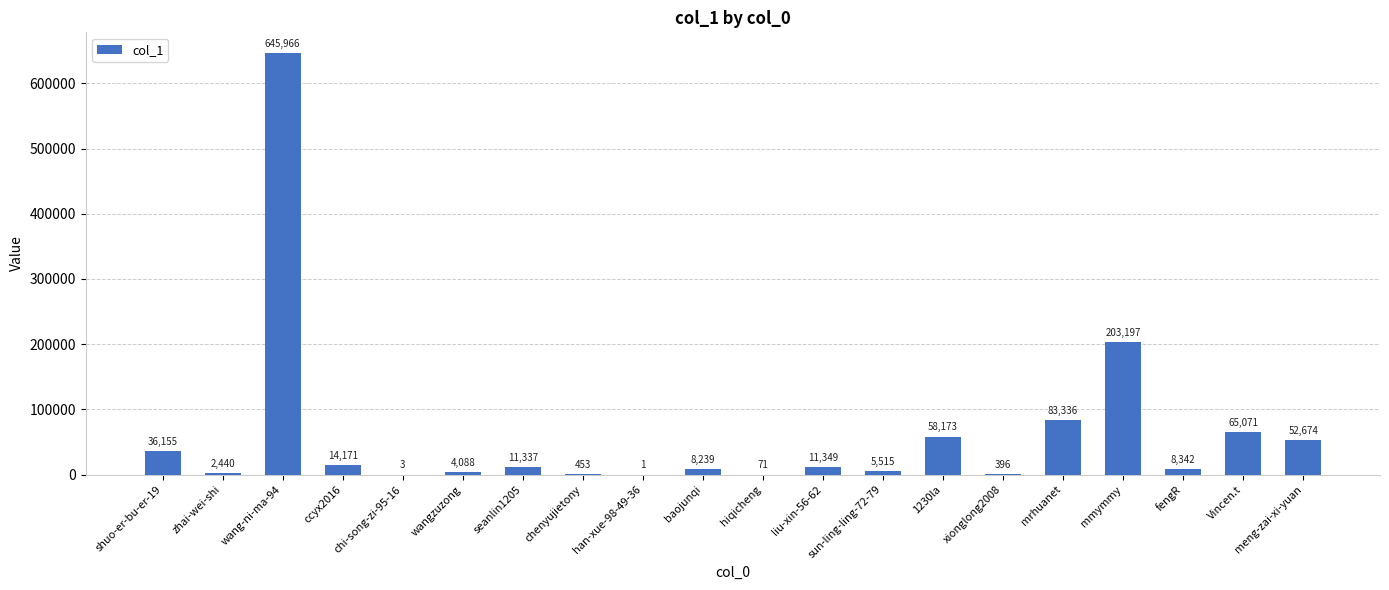

Which category has the highest value across all series?

wang-ni-ma-94